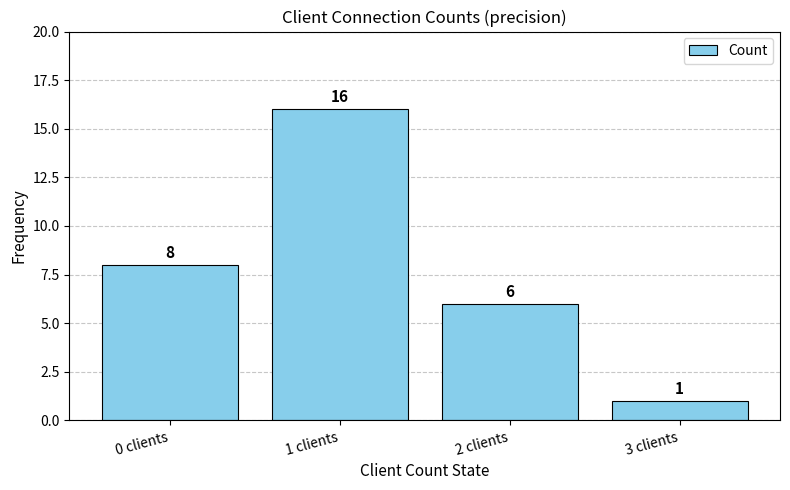

What is the difference between the maximum and minimum values?

15